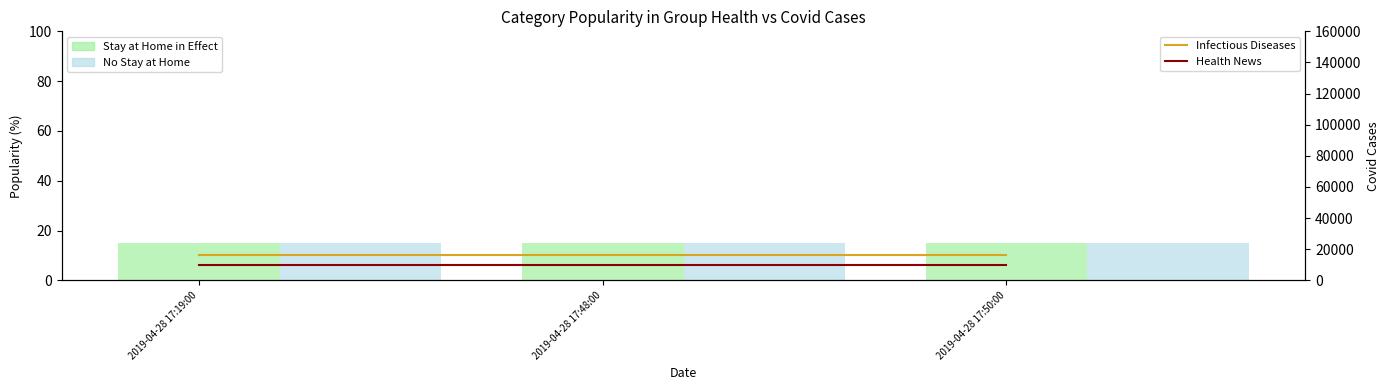

What is the label of the 2nd bar from the left?

2019-04-28 17:48:00